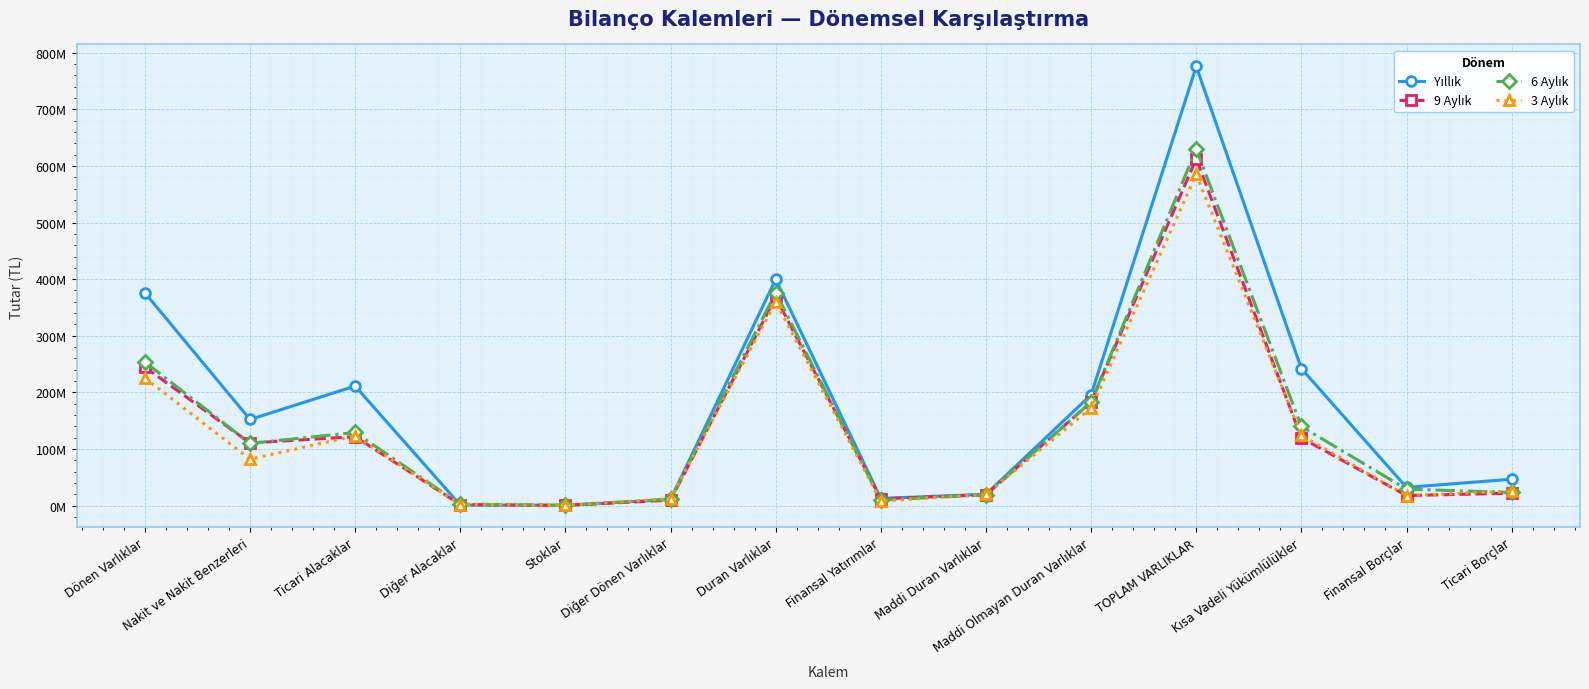

What is the label of the 6th point from the right?

Maddi Duran Varlıklar